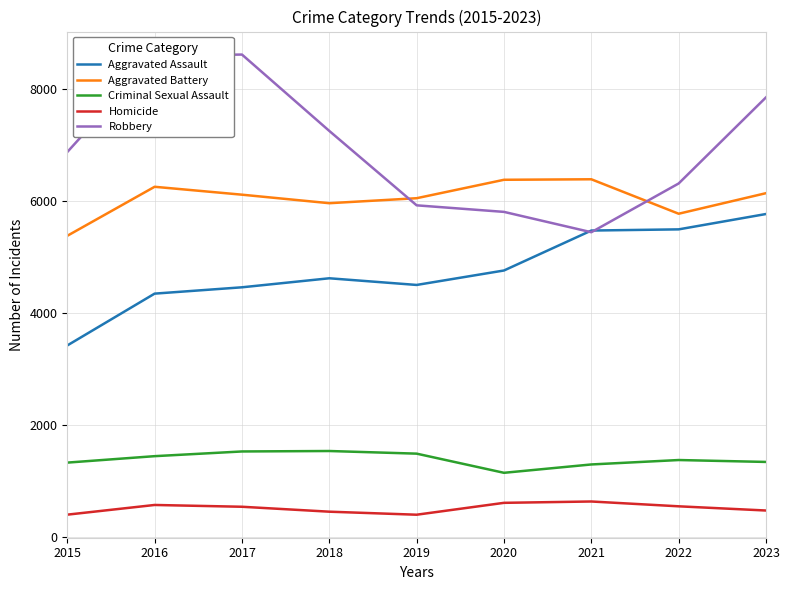

What is the difference between the second highest and second lowest values in the Homicide series?

211